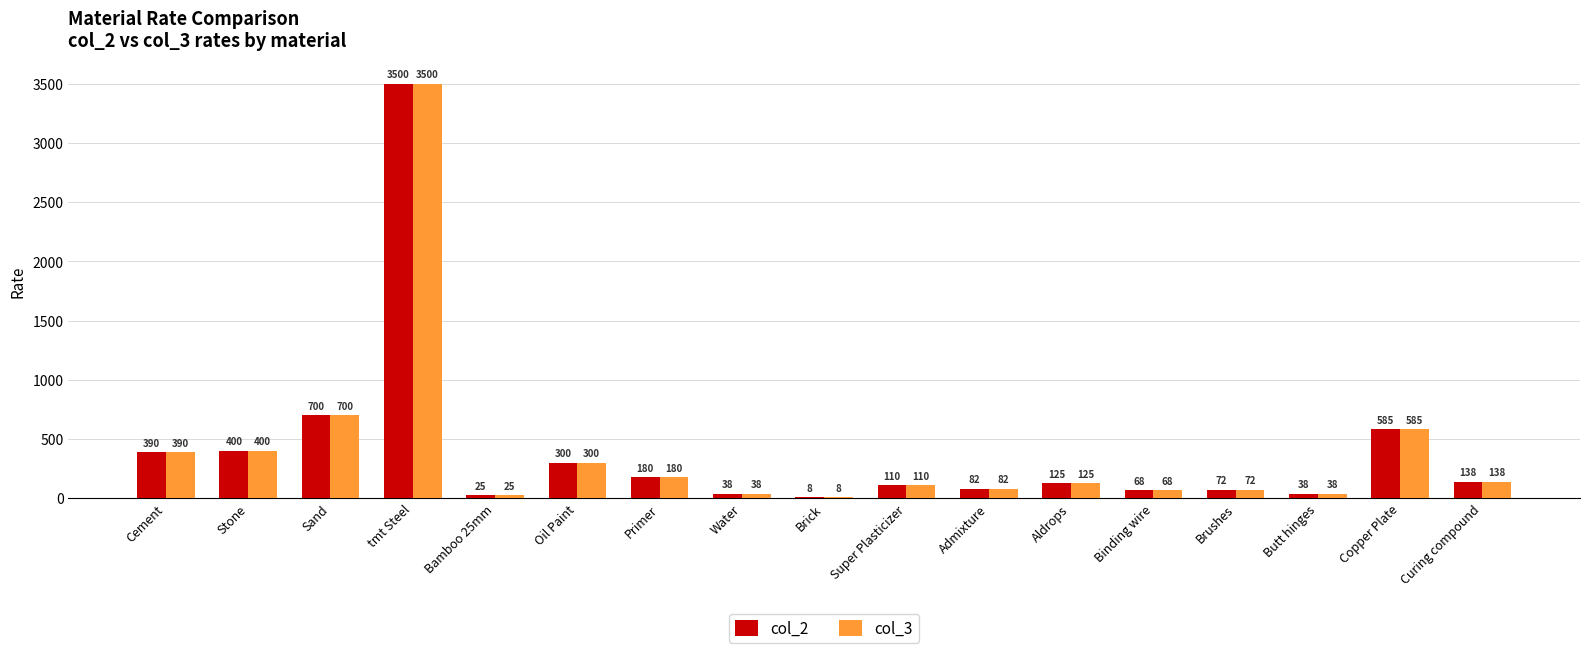

The value of col_3 at Butt hinges is 38. True or false?

True